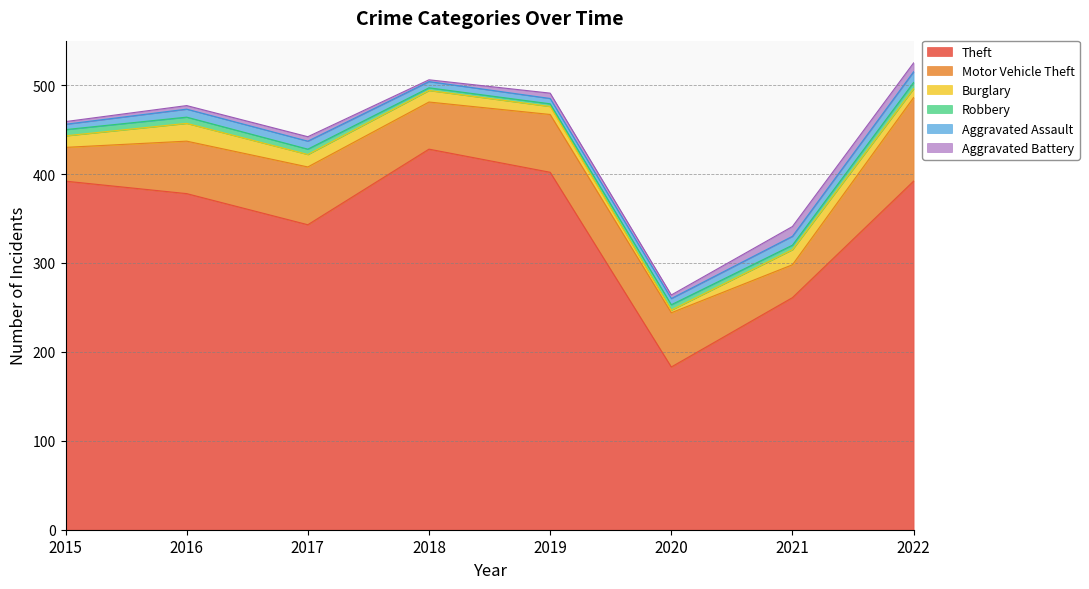

Between which two adjacent categories do Robbery and Burglary first intersect?

2019 and 2020